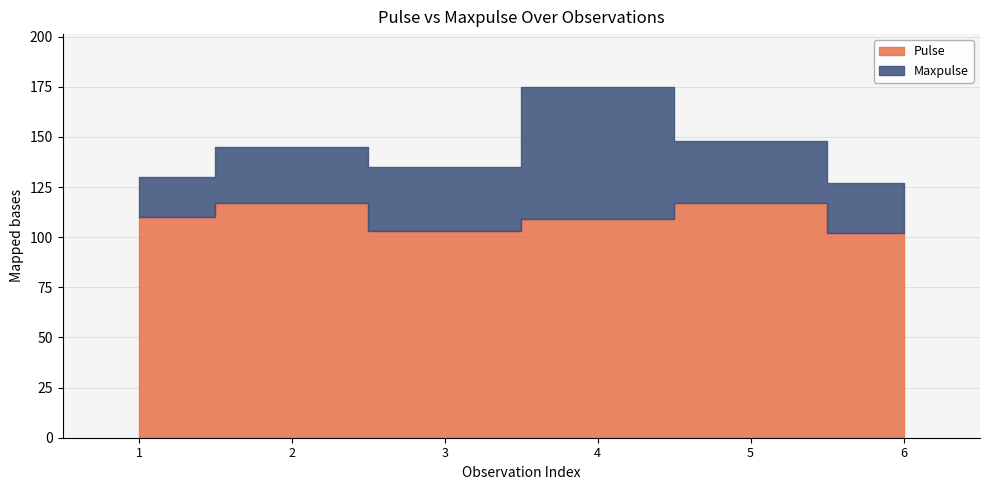

In Pulse, how many points are higher than both neighbors (excluding endpoints)?

2